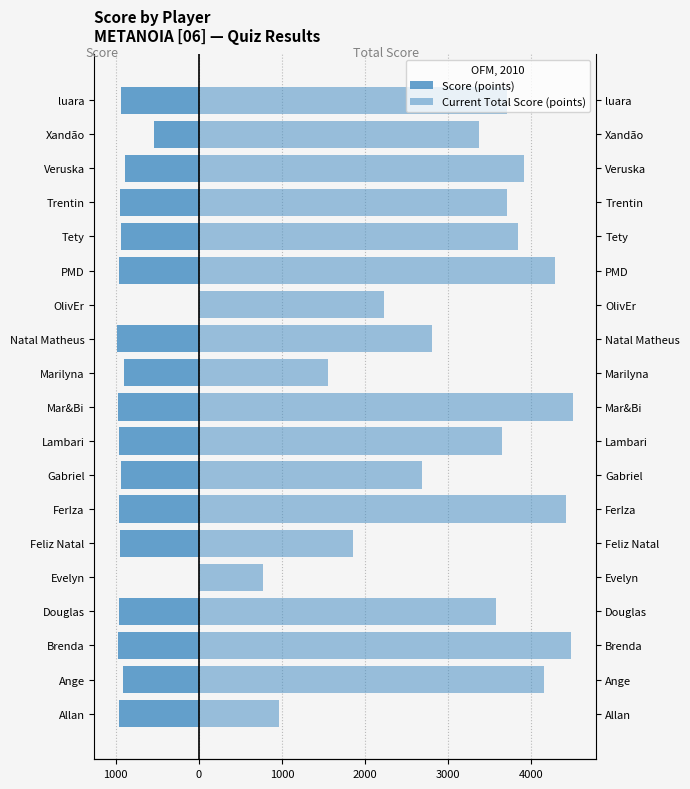

What is the difference between the maximum and second lowest values in the Current Total Score (points) series?

3535